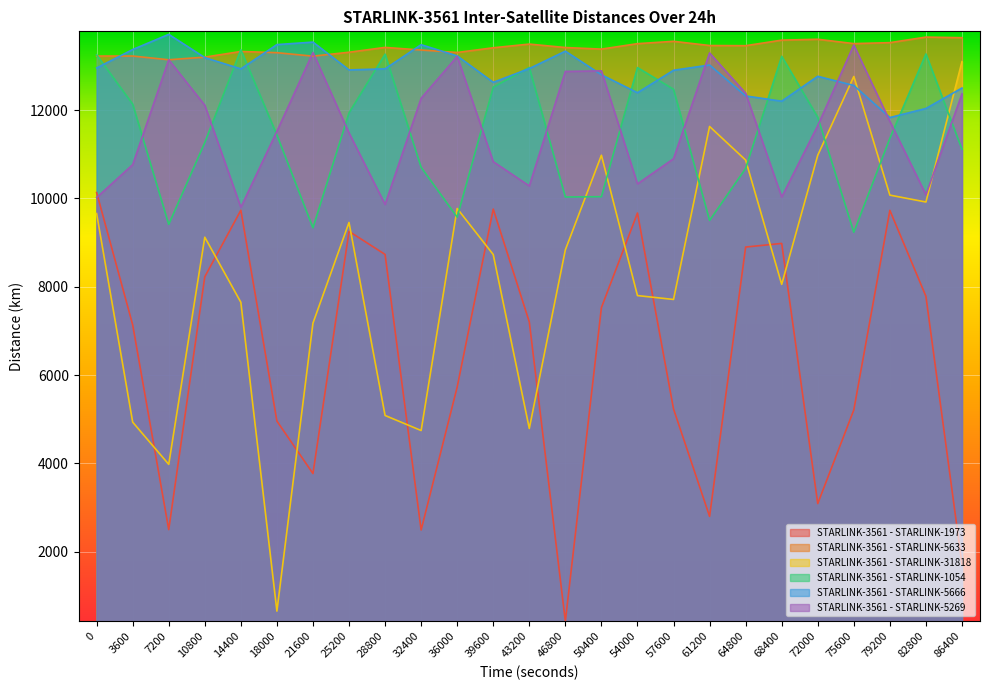

At which label is STARLINK-3561 - STARLINK-5269 closest to 11634?

72000